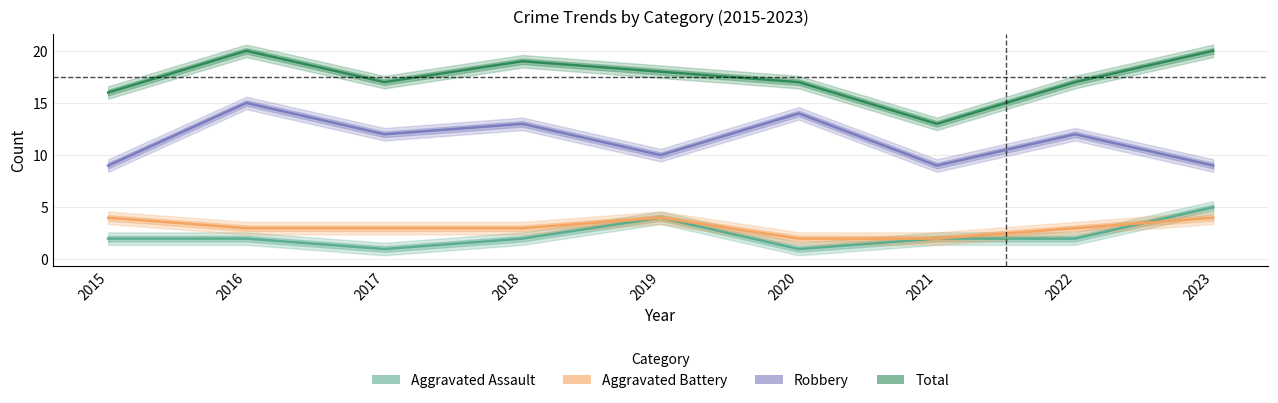

What is the difference between the maximum and second lowest values in the Aggravated Assault series?

4